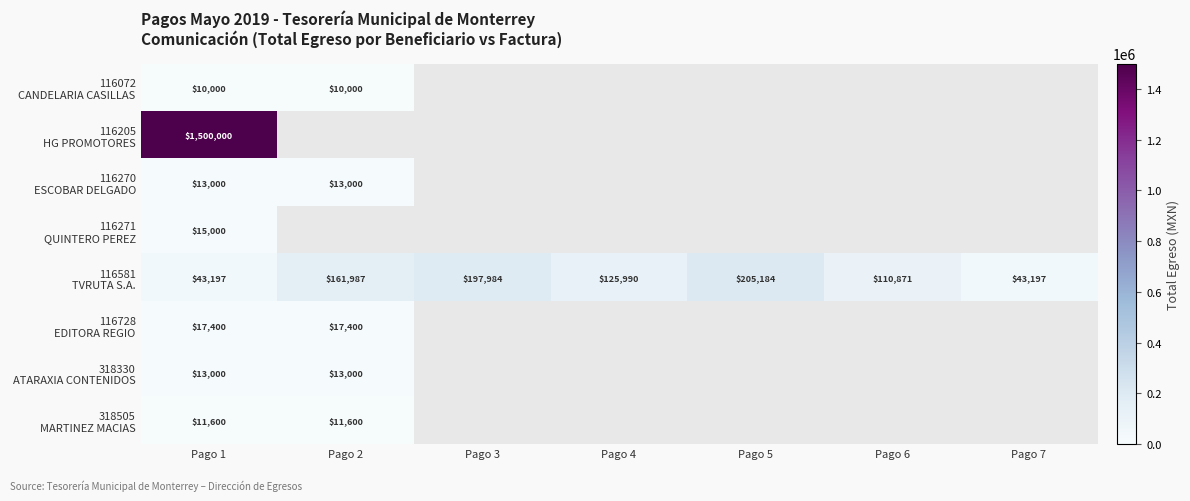

How many values in the 116581 TVRUTA S.A. series are below 125989?

3